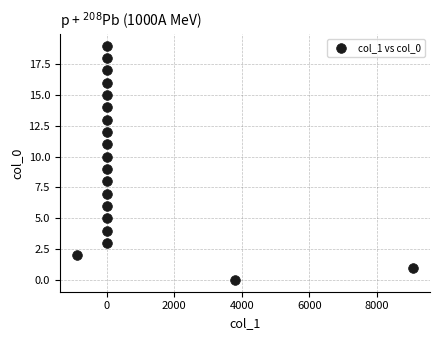

What is the range of Y values (max minus min)?

19